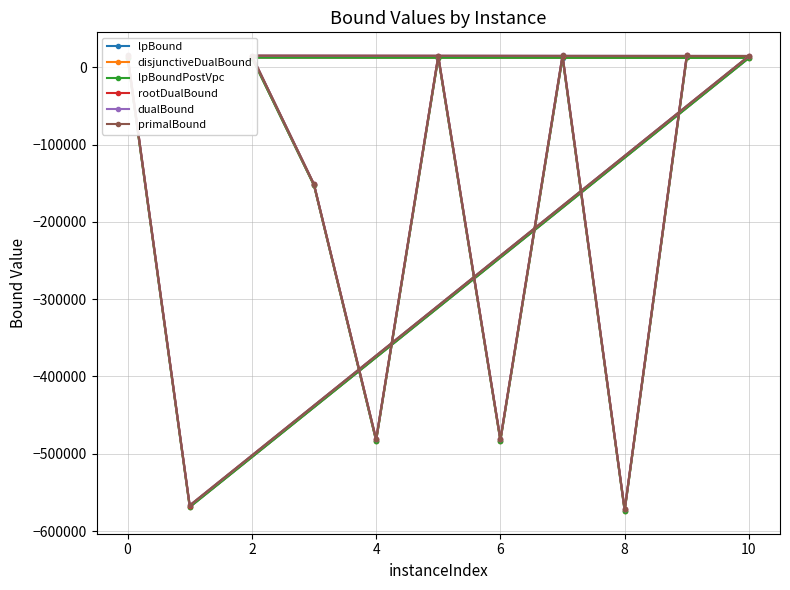

What is the greatest value displayed?

15686.0